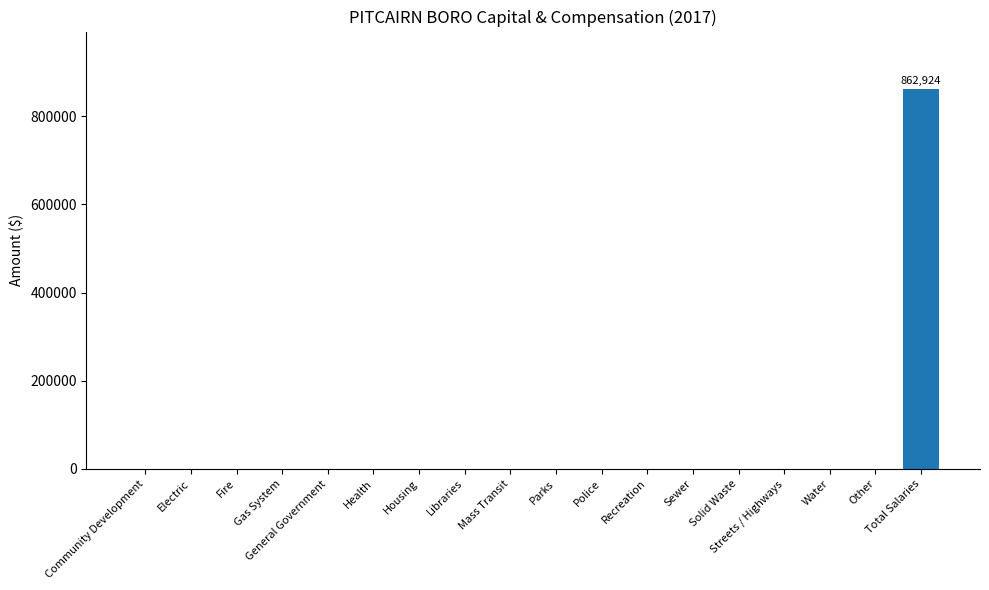

What is the greatest value displayed?

862924